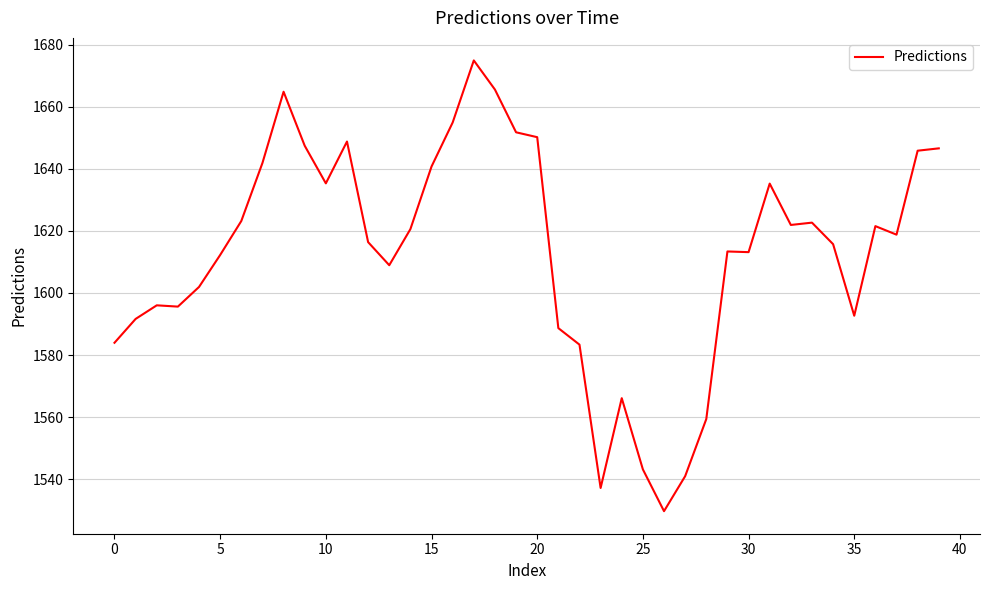

How many distinct data groups are displayed?

1